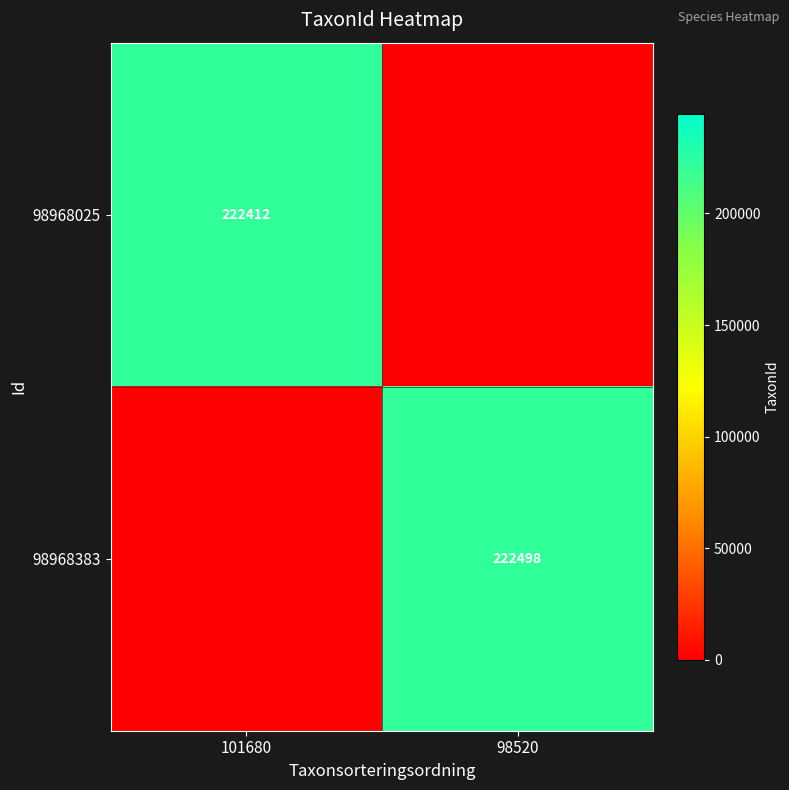

Is it true that 98968383 equals 52021 at 98520?

False